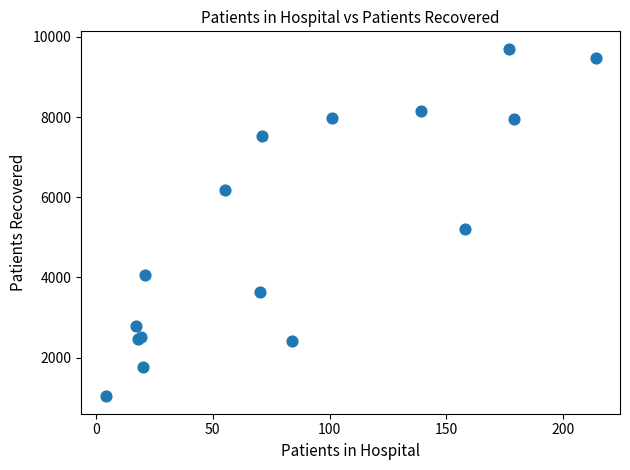

What Y value in the scatter plot is closest to 5369?

5212